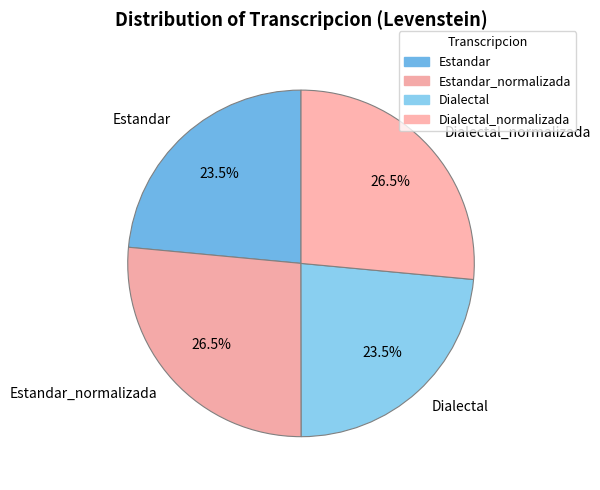

What portion of the pie excludes Dialectal?

76.5%